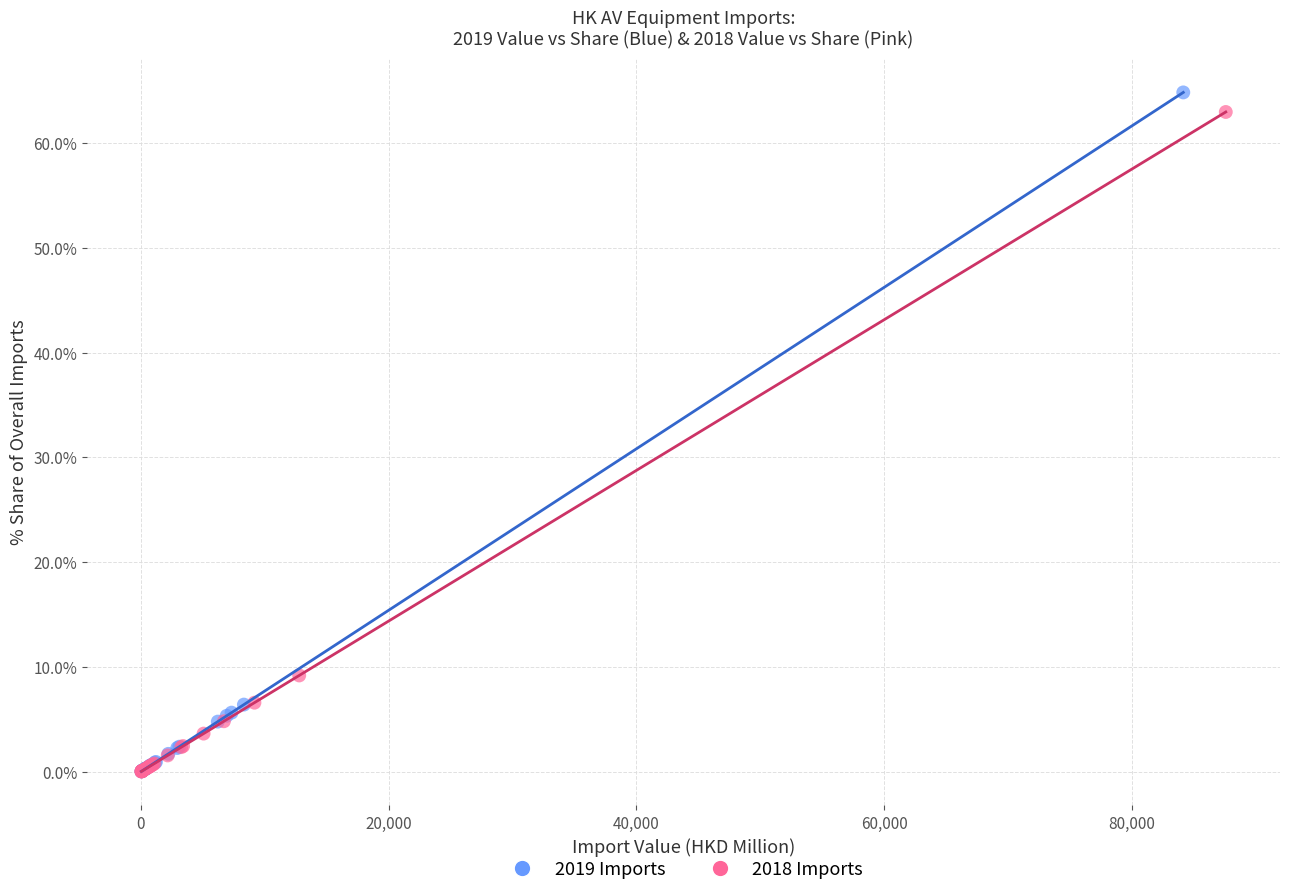

Which series has the widest spread of Y values?

2019 Imports